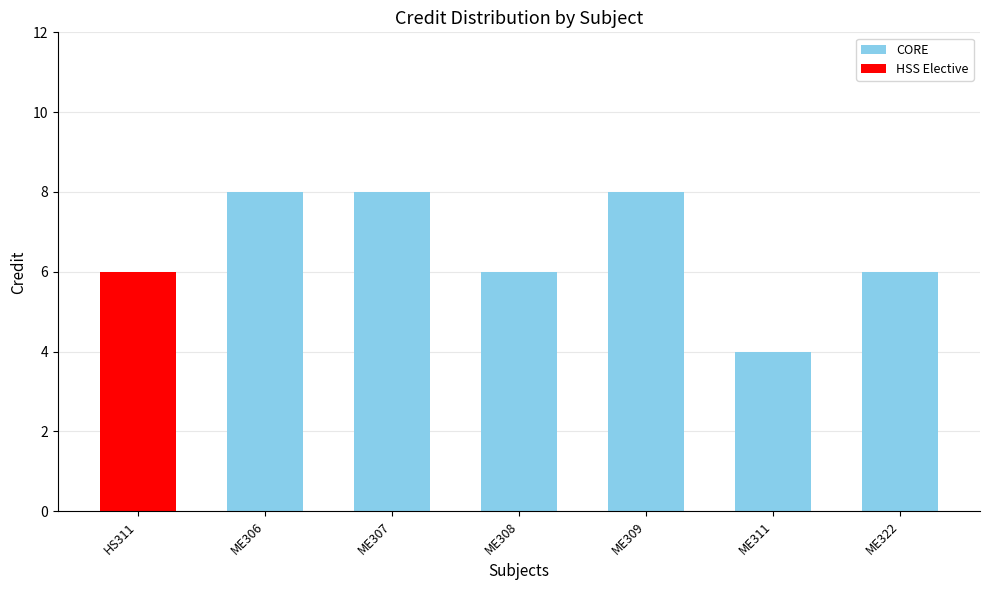

What is the smallest value displayed?

4